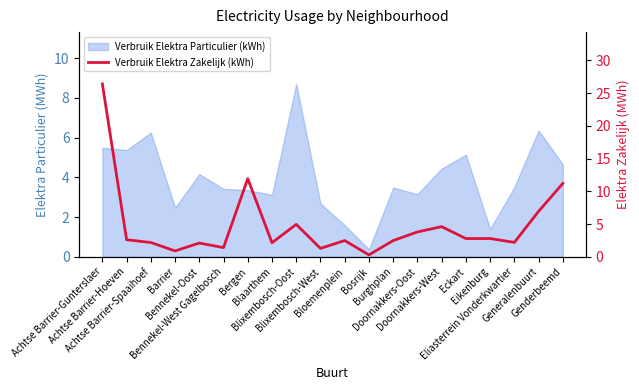

How many points are higher than both their immediate neighbors (excluding endpoints)?

6